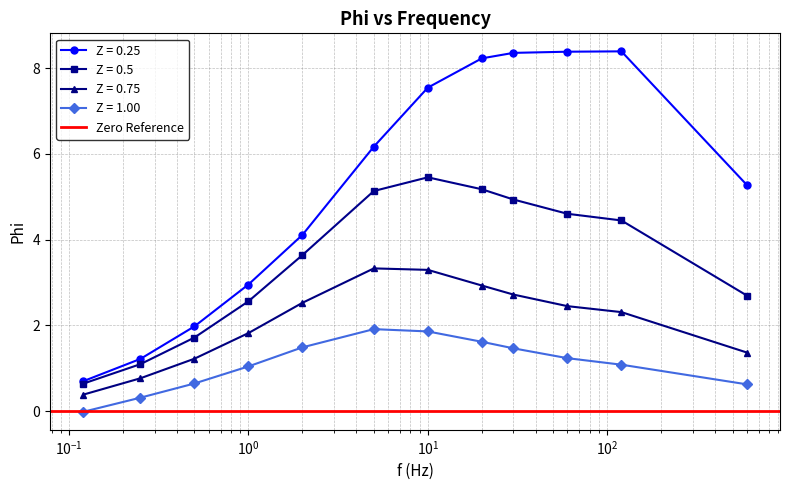

What is the highest value of the Z = 0.75 series?

3.3